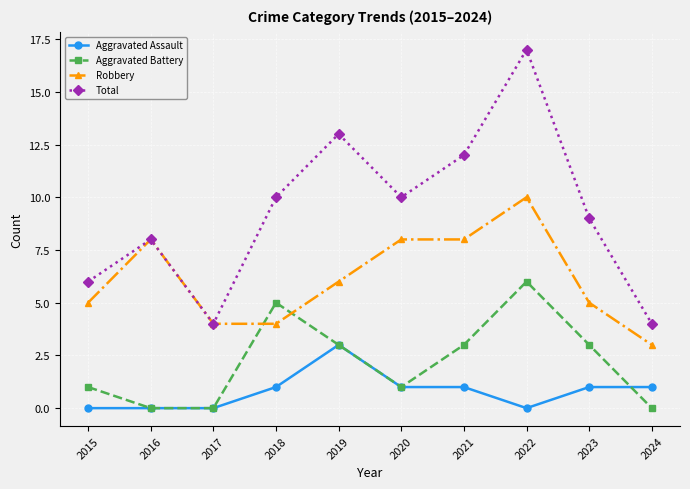

What is the lowest value of the Total series?

4